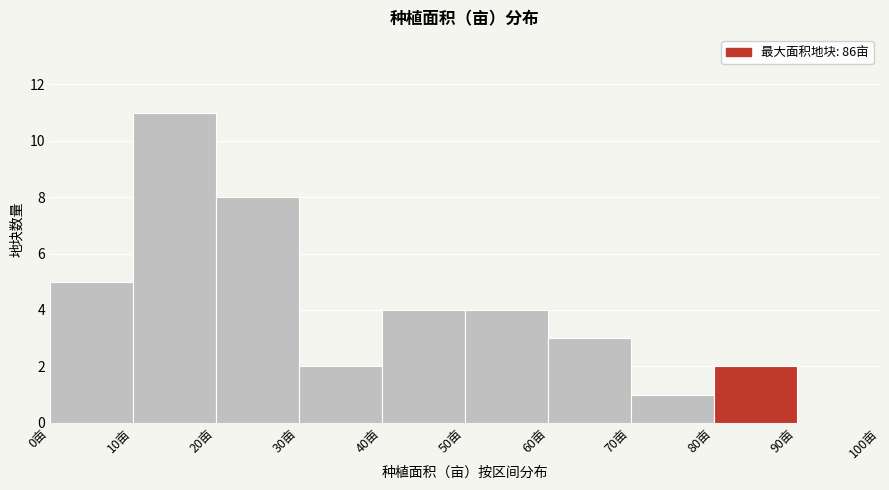

Reading left to right, list every bar in this chart as the range it spans on the x-axis followed by its height. The values are not printed on the chart, so give them approximately, as read against the axis.

0 to 10: 5
10 to 20: 11
20 to 30: 8
30 to 40: 2
40 to 50: 4
50 to 60: 4
60 to 70: 3
70 to 80: 1
80 to 90: 2
90 to 100: 0